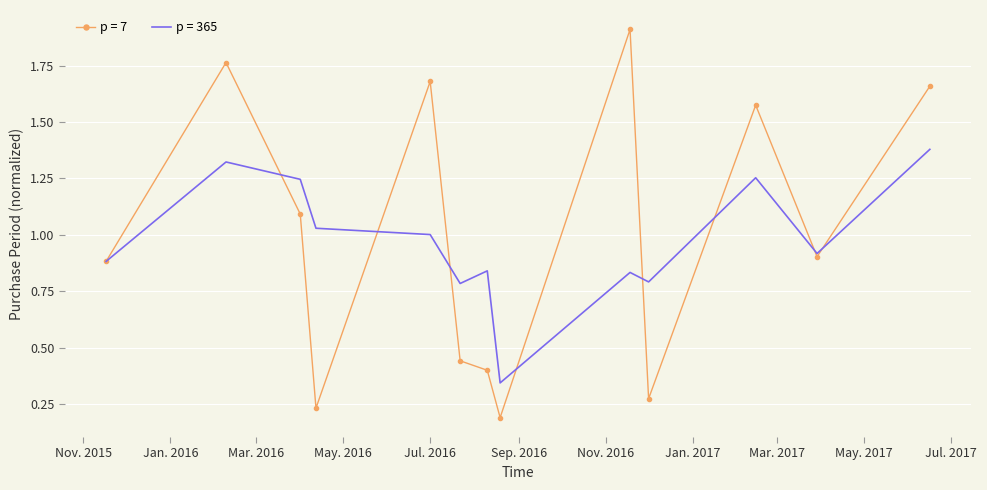

List the series in order of their peak value, lowest first.

p = 365, p = 7